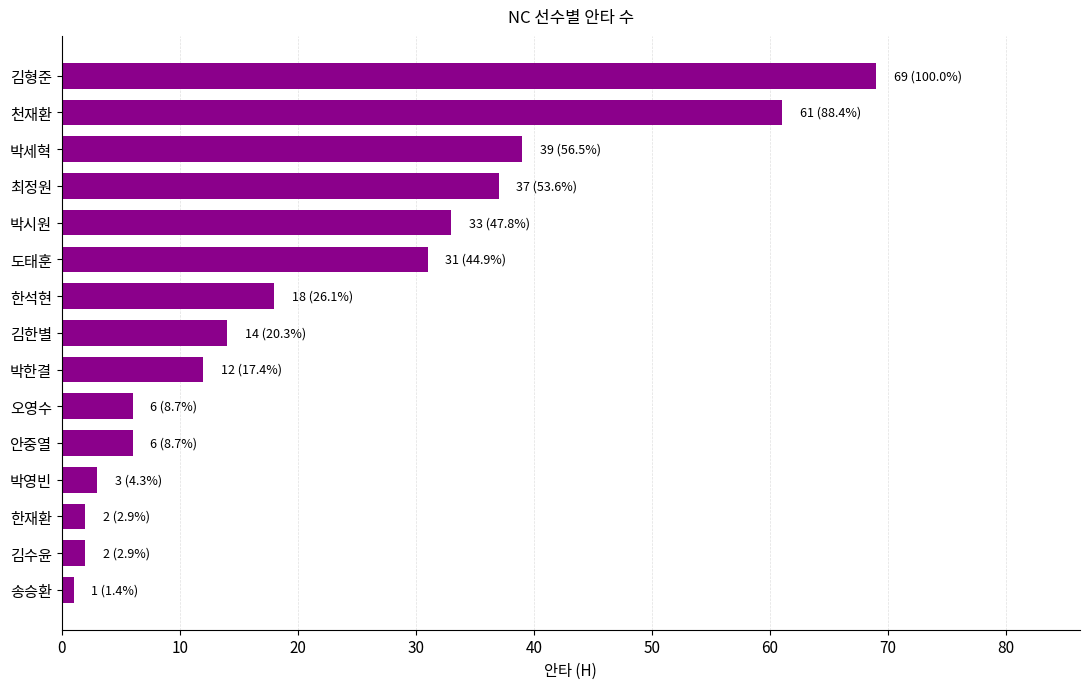

Read the value at 박영빈.

3